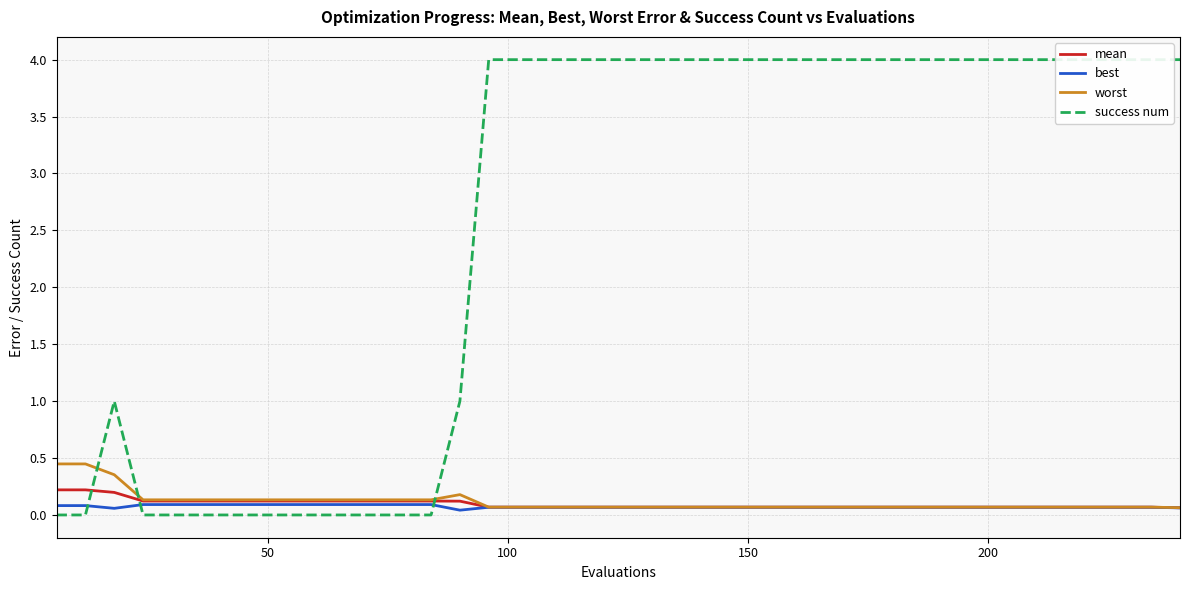

How many series are shown in this chart?

4